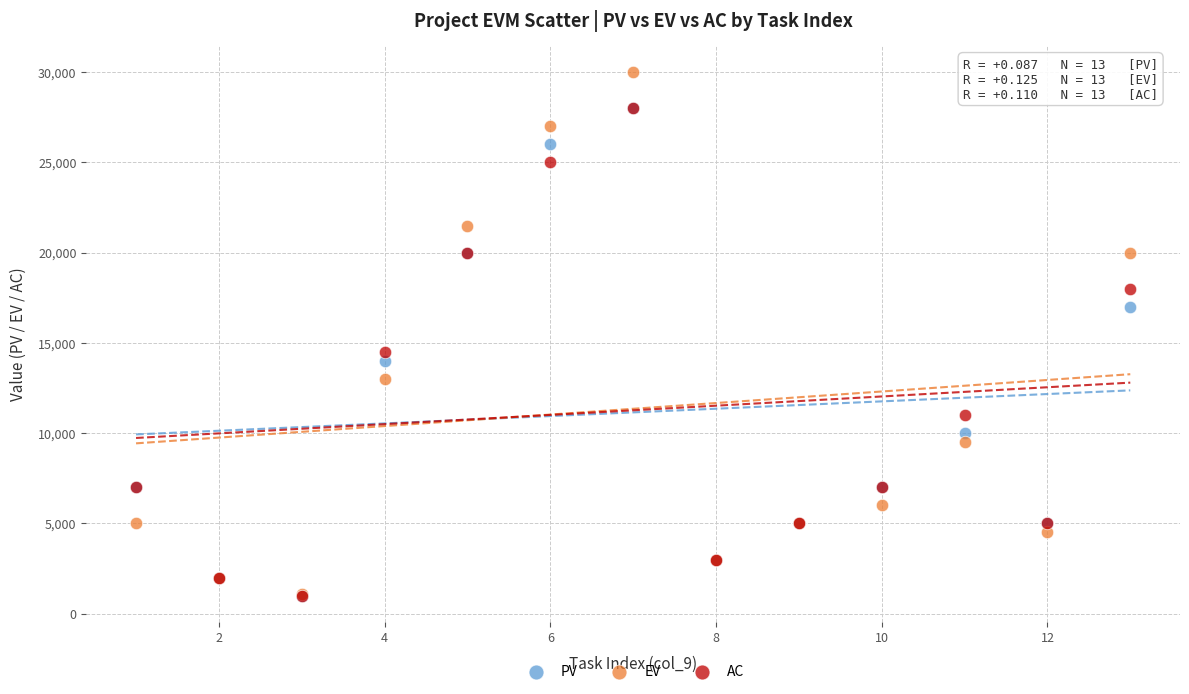

Which series contains the highest Y value?

EV